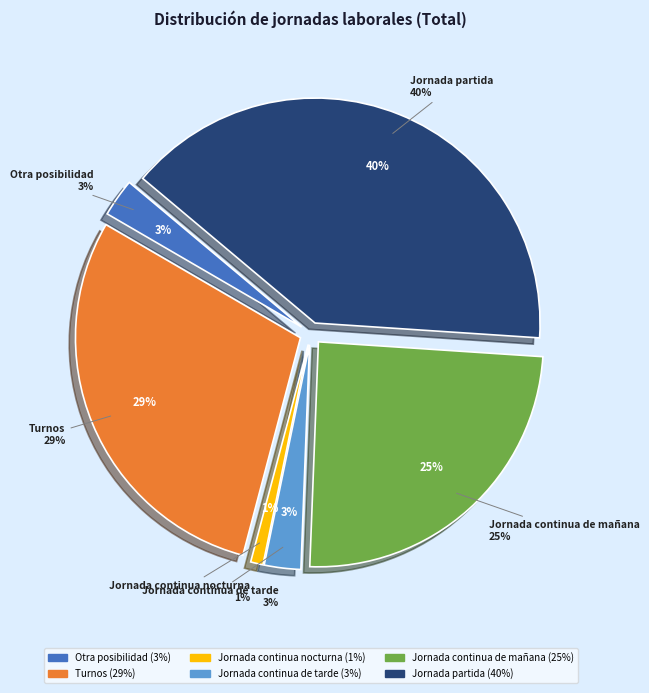

To the nearest percent, what percentage of the pie is Otra posibilidad?

3%